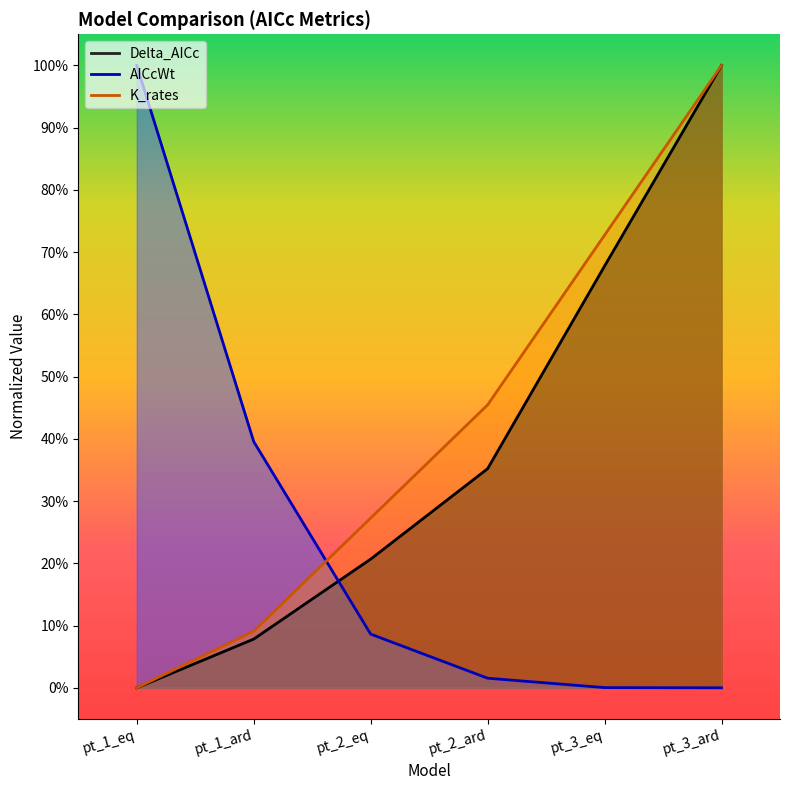

At which label does K_rates reach its minimum?

pt_1_eq